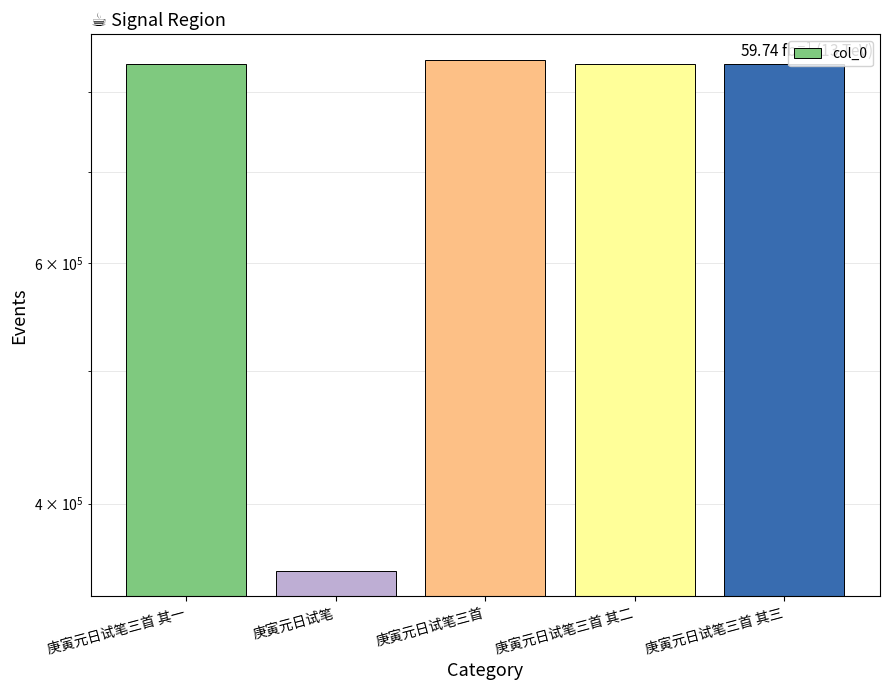

What is the ratio of the value at 庚寅元日试笔 to the value at 庚寅元日试笔三首 其一?

0.4